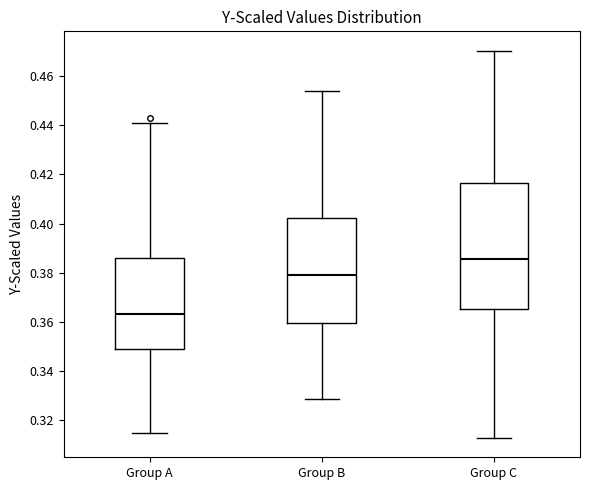

Reading left to right, transcribe this box plot: for each box, give where its median line is, the range the box spans, and where its two whiskers end, as read against the y-axis. The values are not printed on the chart, so give them approximately, as read against the axis.

Group A: median 0.364, box 0.348 to 0.386, whiskers 0.314 to 0.440
Group B: median 0.380, box 0.360 to 0.402, whiskers 0.328 to 0.454
Group C: median 0.386, box 0.366 to 0.416, whiskers 0.312 to 0.470